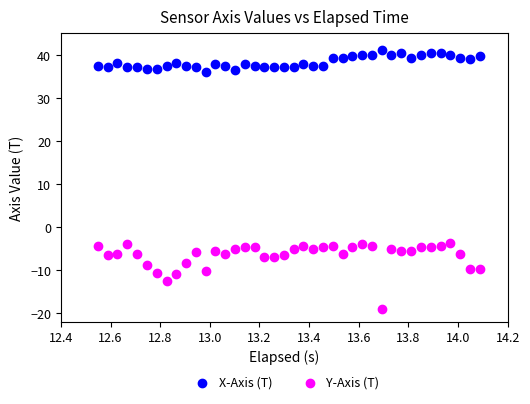

What are all the series names shown in the legend?

X-Axis (T), Y-Axis (T)